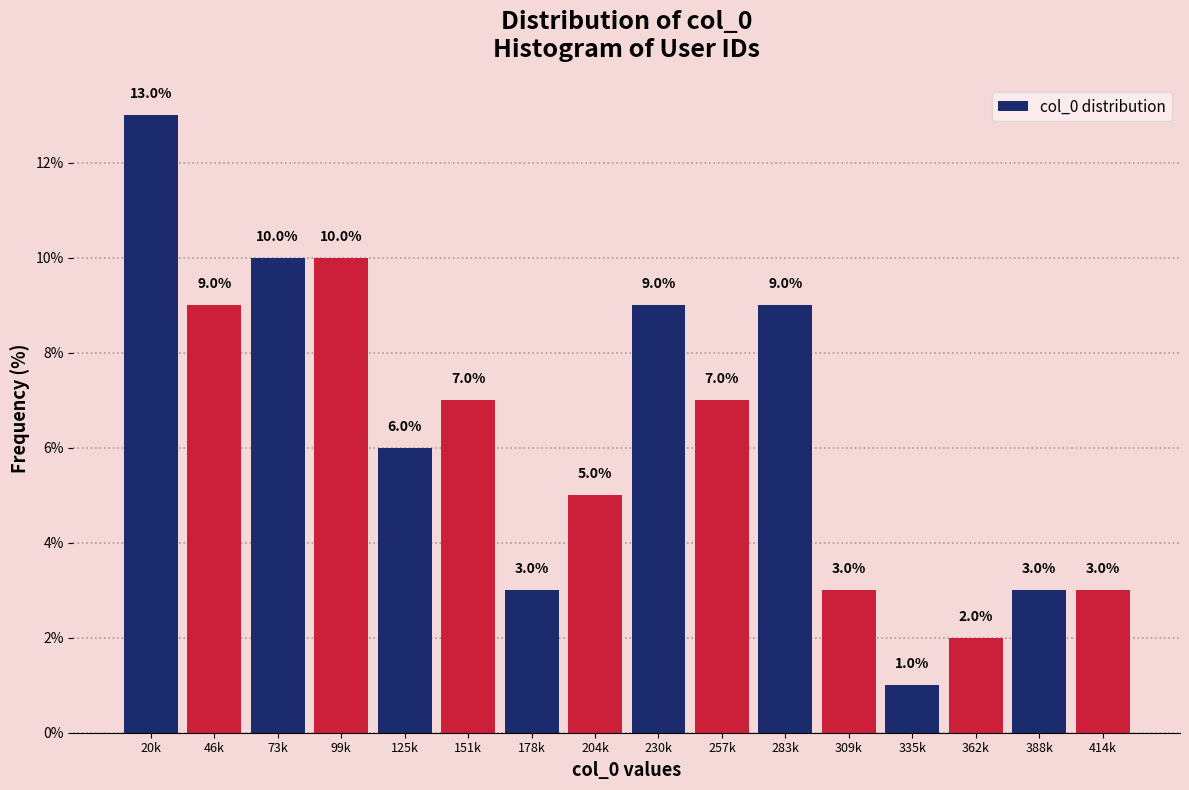

Reading right to left, what are all the values shown in this chart?

3.0	3.0	2.0	1.0	3.0	9.0	7.0	9.0	5.0	3.0	7.0	6.0	10.0	10.0	9.0	13.0